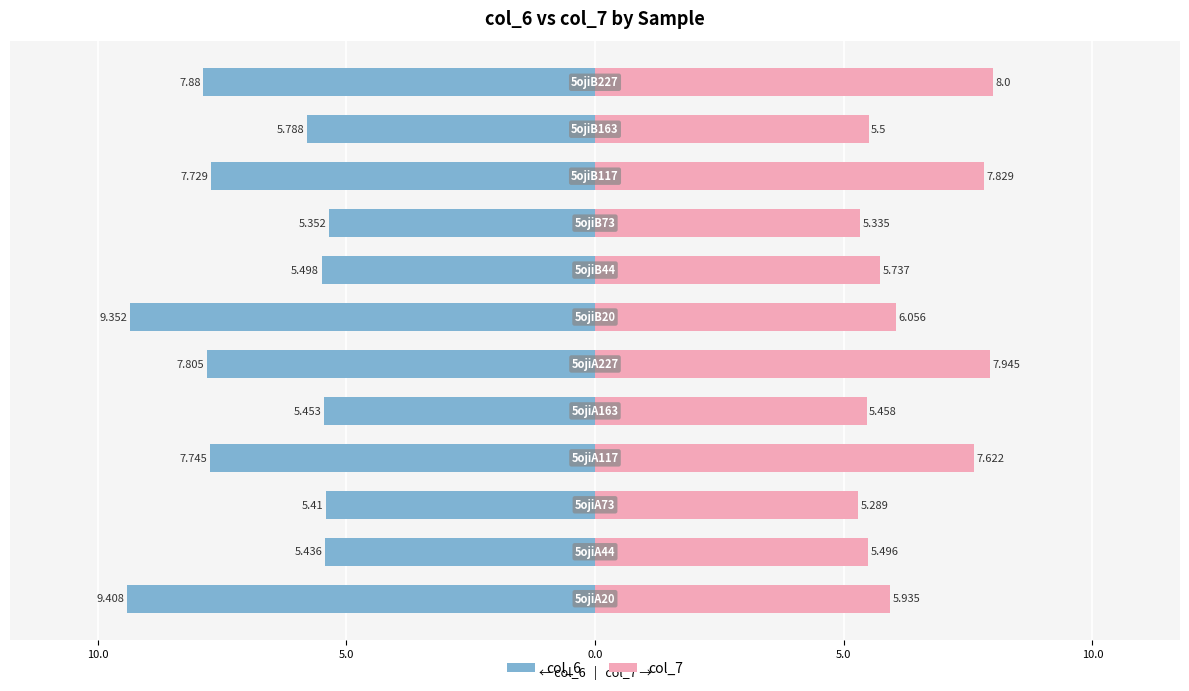

What are all the series names shown in the legend?

col_6, col_7